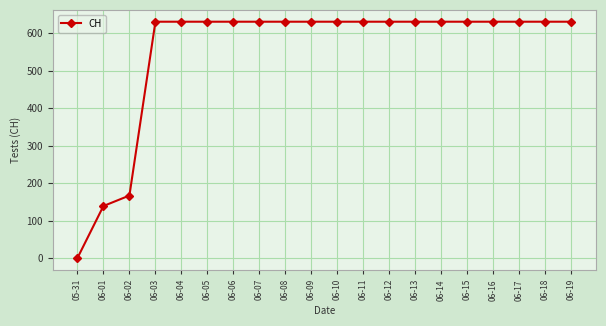

What position from the left is 06-04?

5